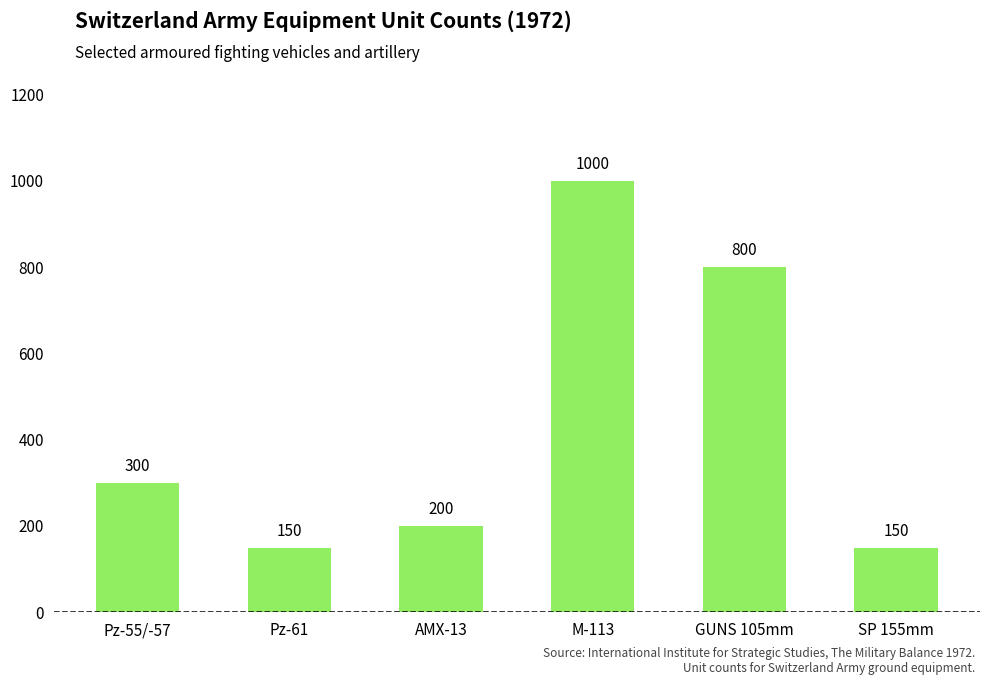

How many bars are there in total?

6